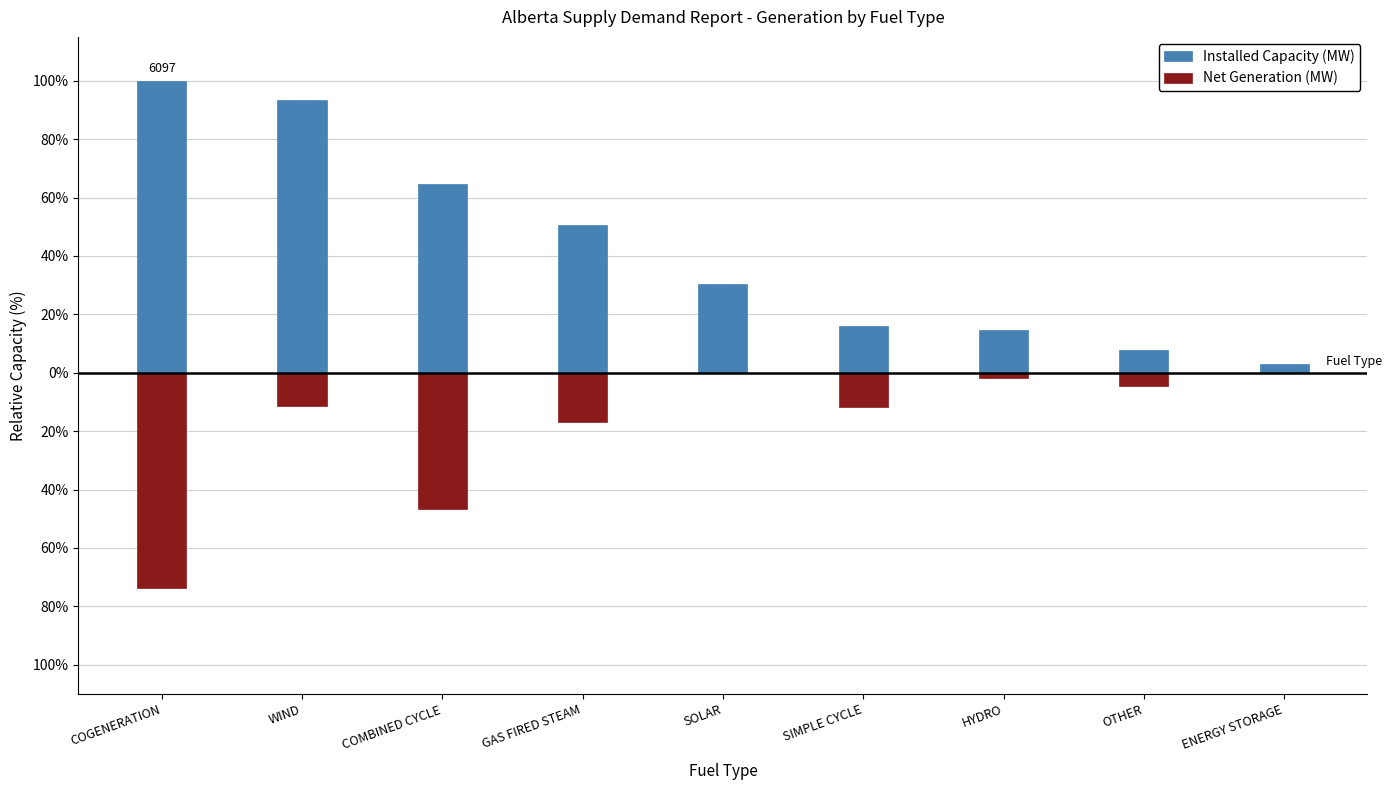

Reading right to left, list all the values displayed in this chart.

Installed Capacity (MW): 3.1	7.9	14.7	16.1	30.3	50.5	64.7	93.2	100.0
Net Generation (MW): 0.0	-4.6	-1.8	-11.9	-0.0	-17.0	-46.5	-11.3	-73.8